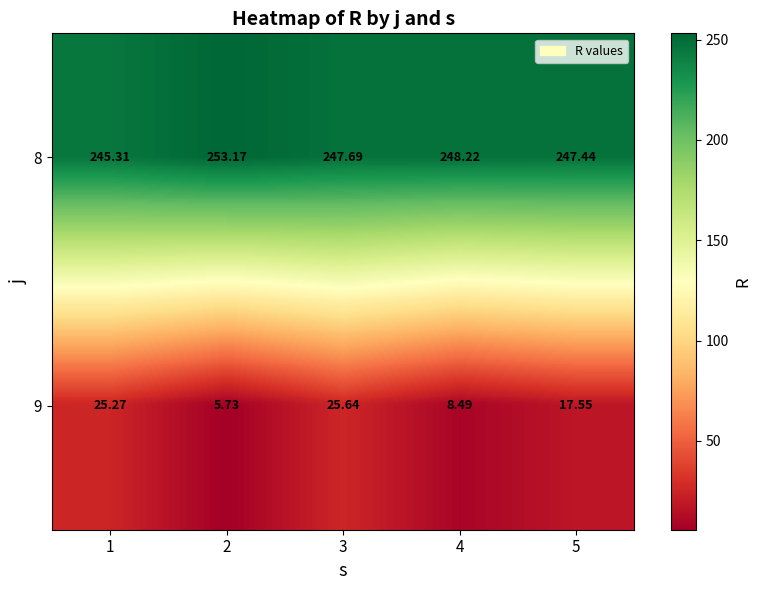

Is the value of 9 at 1 greater than the value of 8 at 3?

No